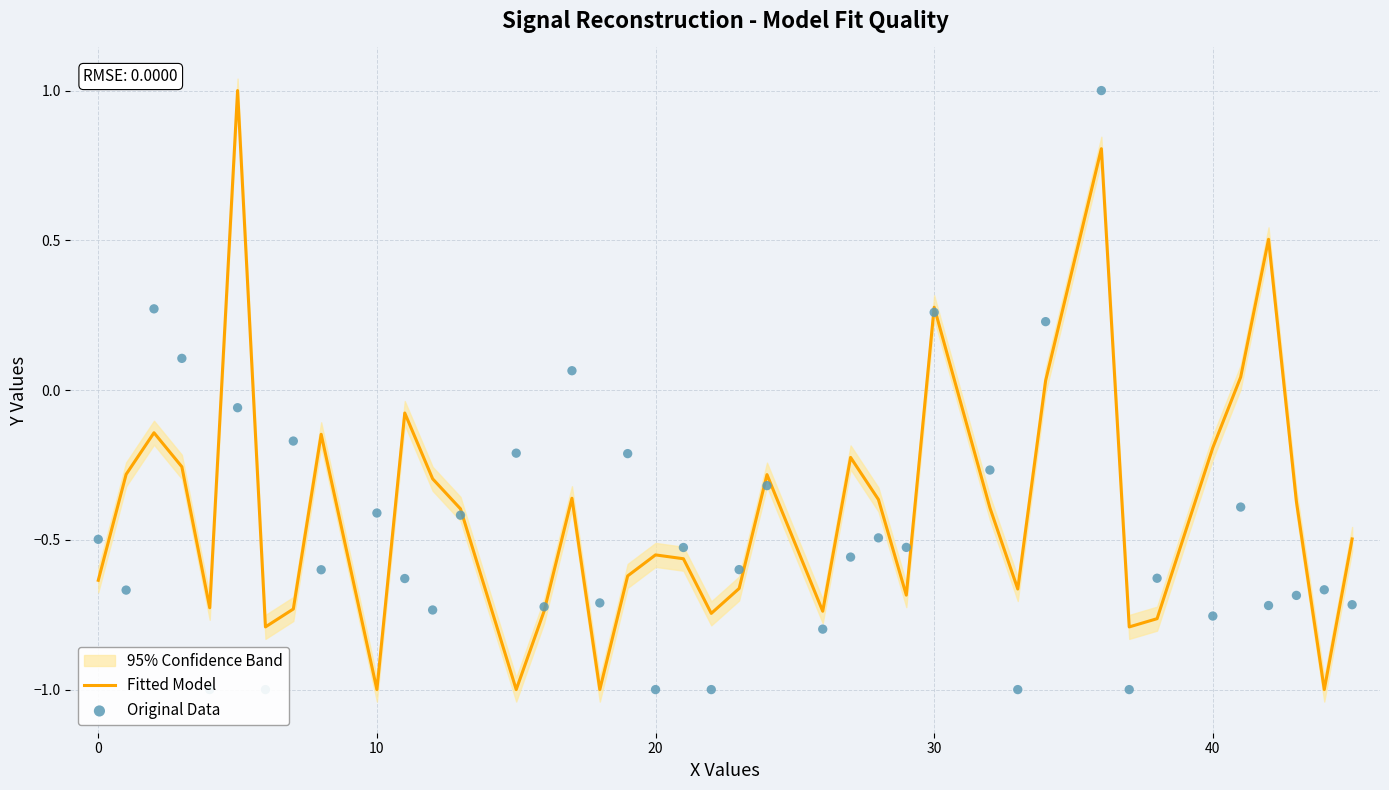

True or false: Fitted Model has a value of -0.2 at 40.

True